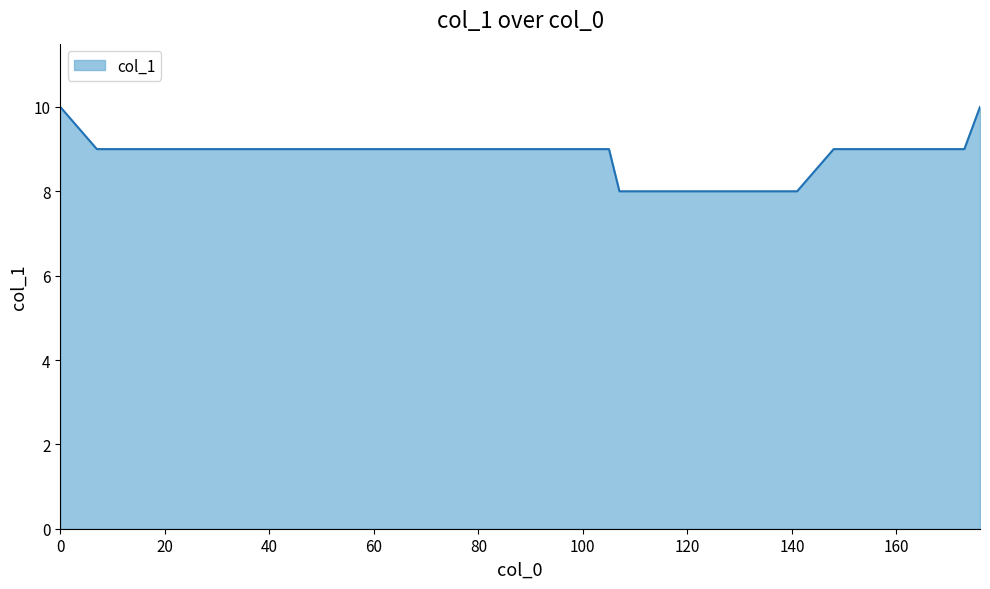

What is the smallest value displayed?

8